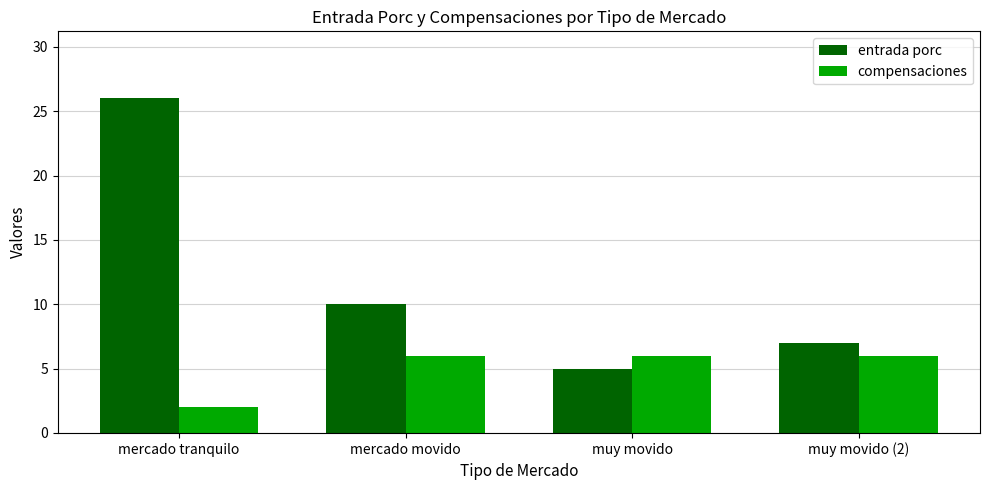

What is the sum of the compensaciones values at muy movido (2) and mercado movido?

12